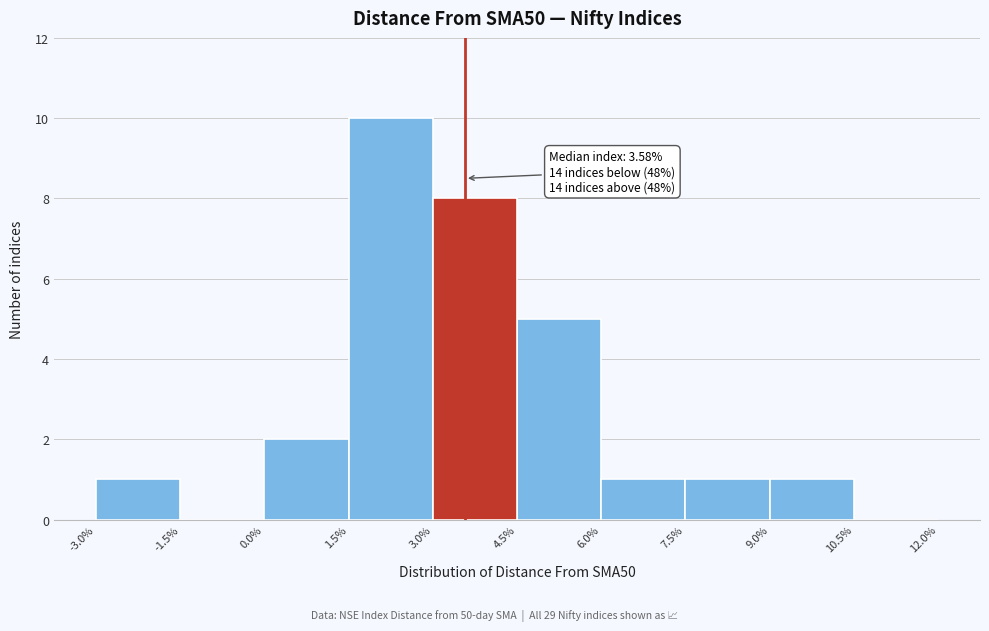

Which range on the x-axis has the tallest bar?

1.5% to 3.0%